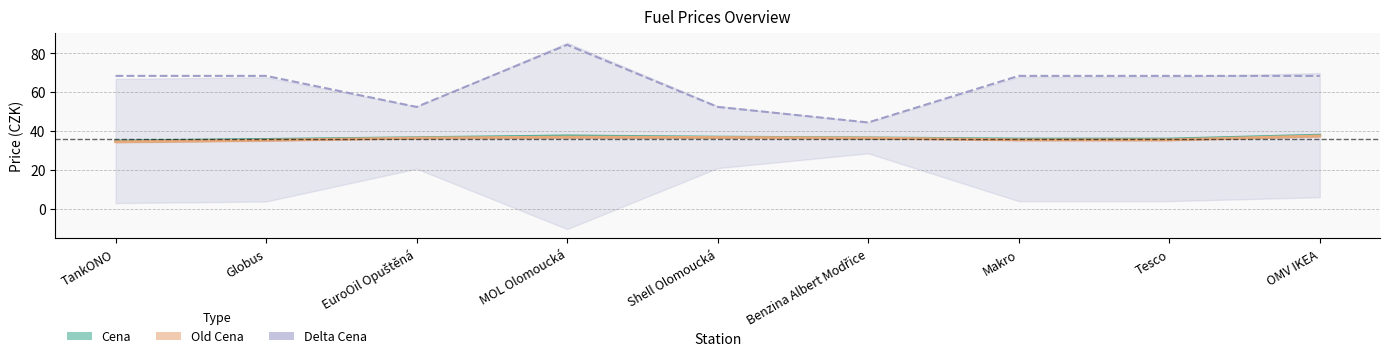

How many distinct data groups are displayed?

3